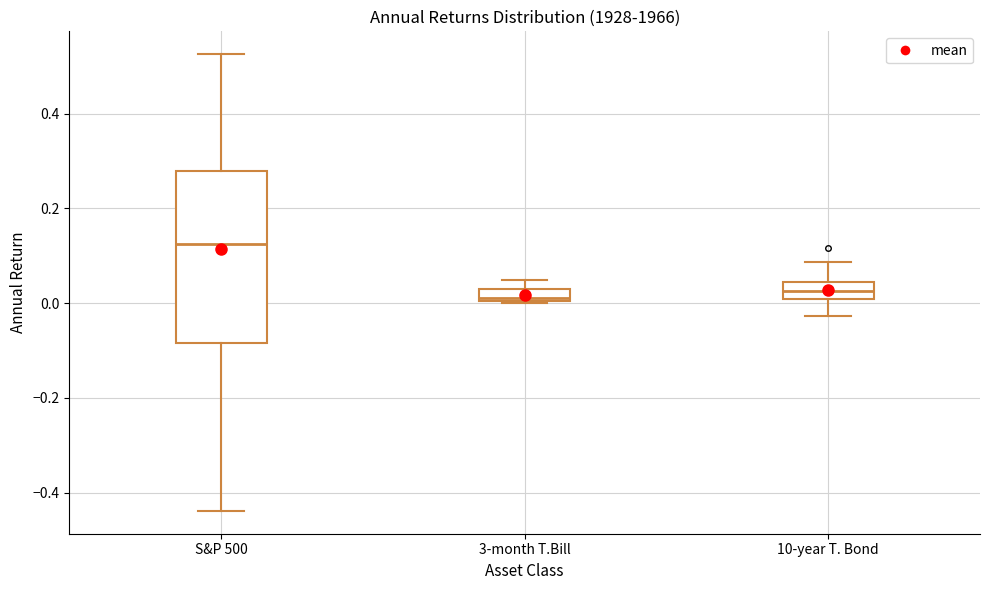

Which box is the tallest, from its lower edge to its upper edge?

S&P 500